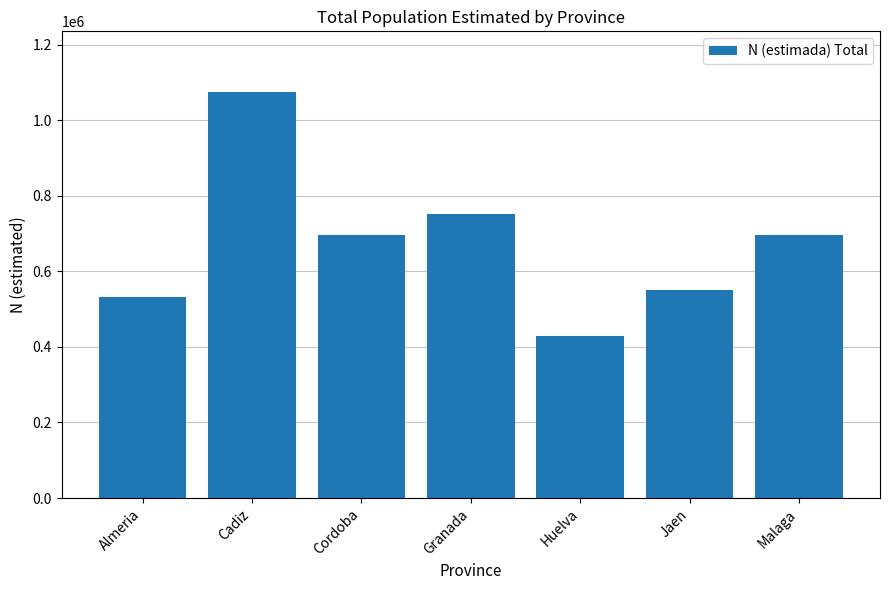

Read the value at Huelva.

428651